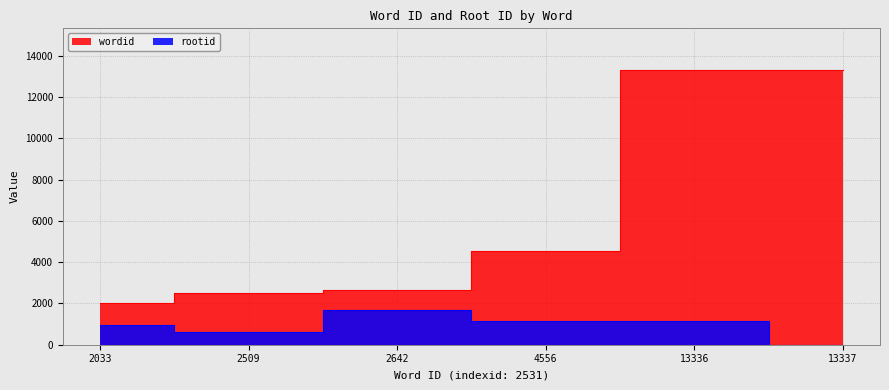

Rank the categories by rootid value from highest to lowest.

2642, 4556, 13336, 2033, 2509, 13337